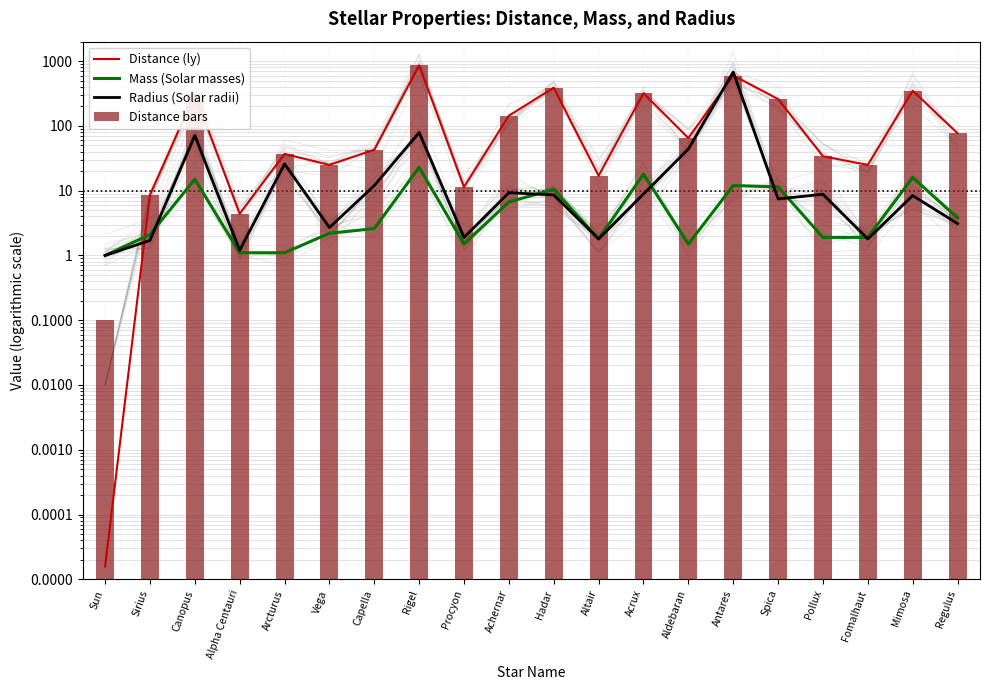

What is the average value of the Radius (Solar radii) series?

48.9